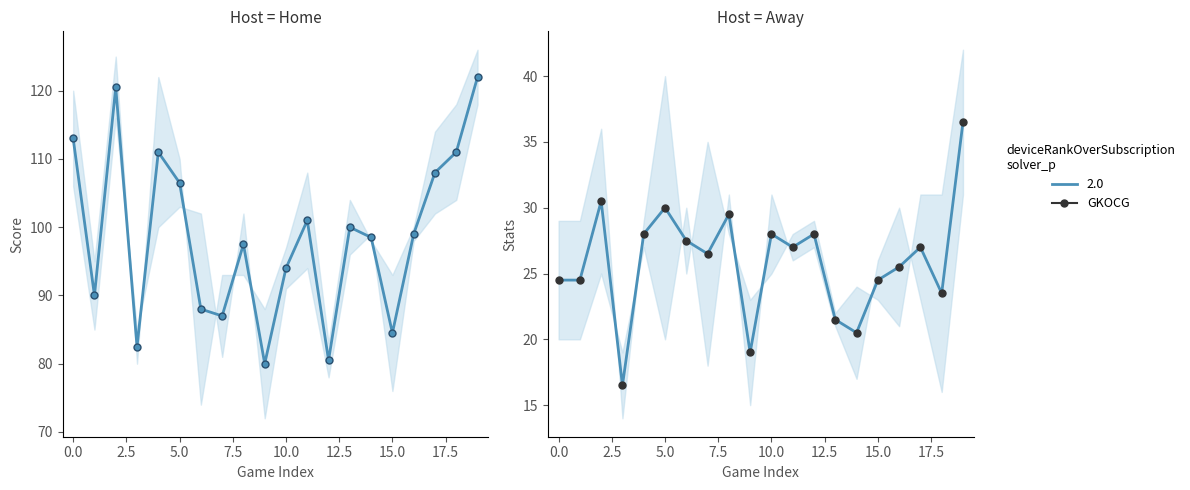

Does the chart have visible grid lines?

No